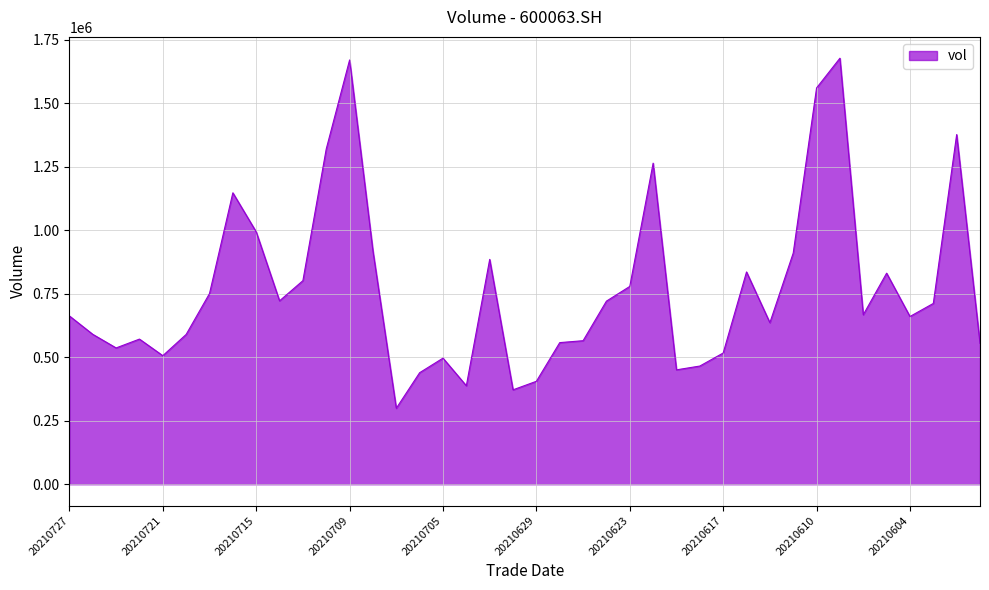

What is the greatest value displayed?

1677388.0